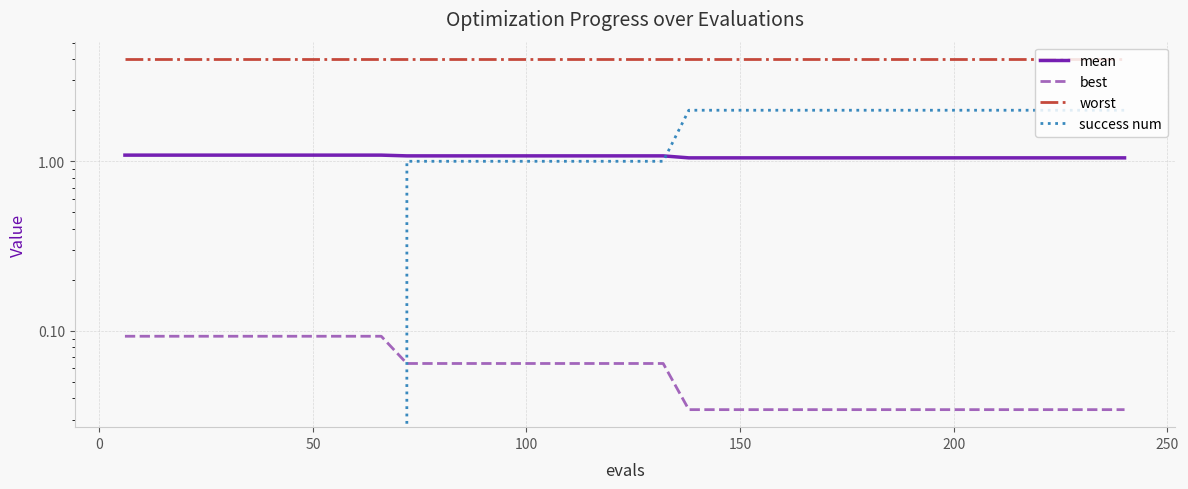

Is this an area chart (filled region under the line)?

No